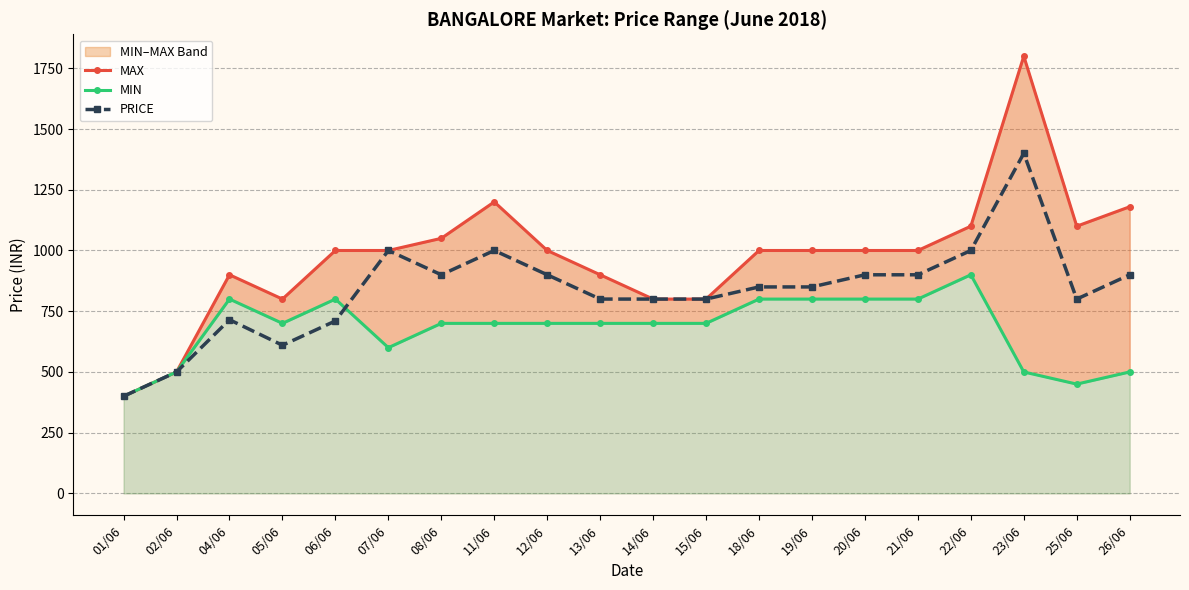

Between 04/06 and 13/06, which series saw the biggest shift?

MIN